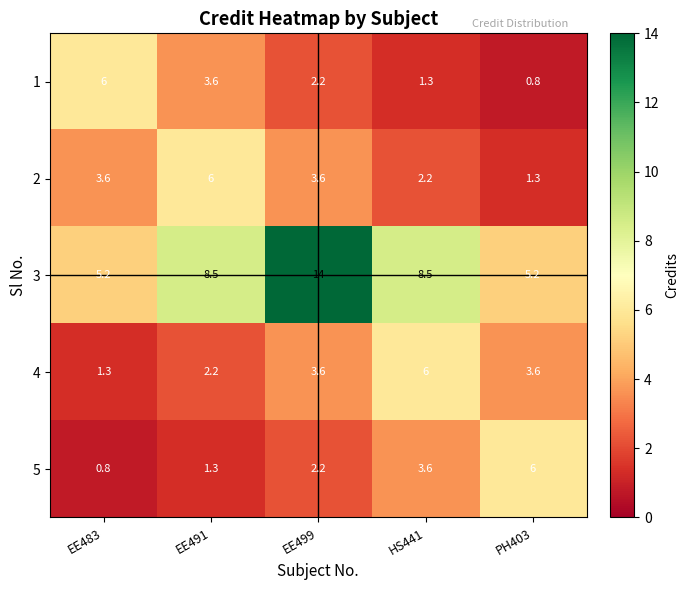

Between EE483 and EE491, which series saw the biggest shift?

3